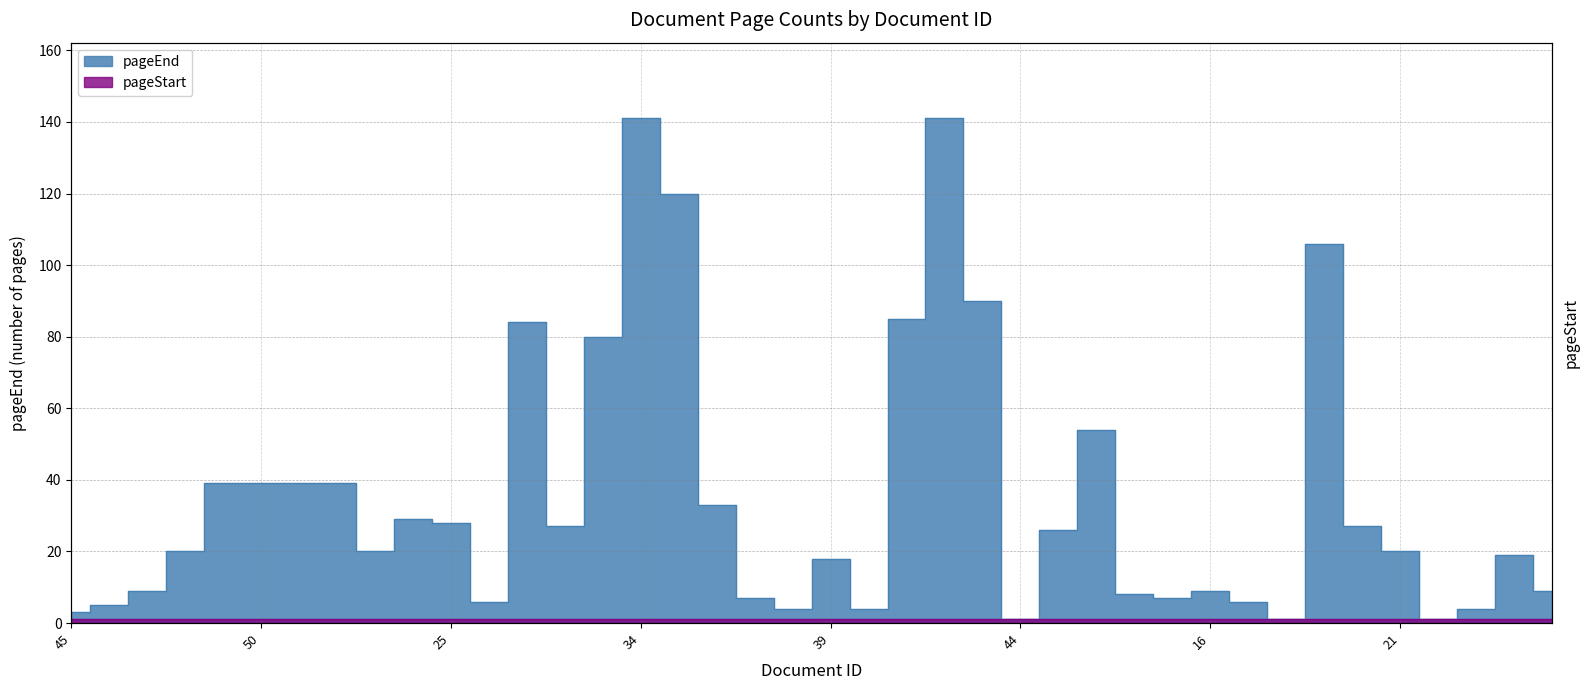

The value at 19 is 166. True or false?

False